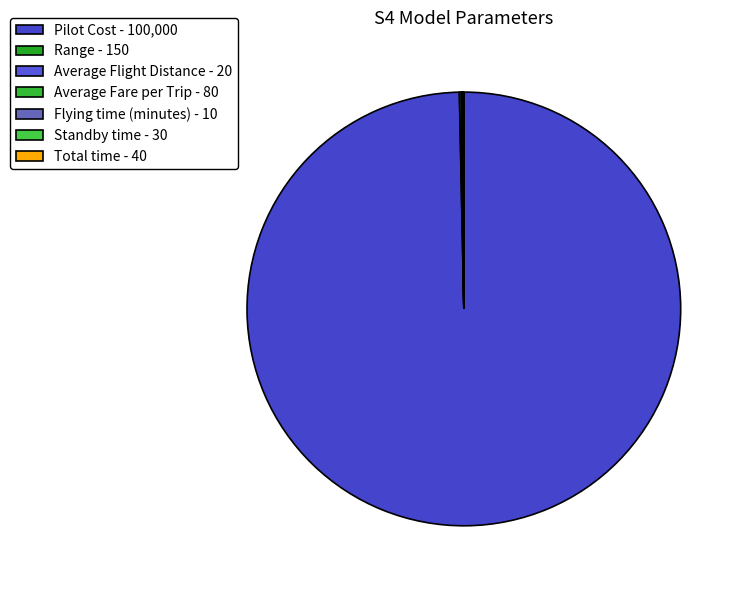

Is it true that Total time is 0% of the pie?

True